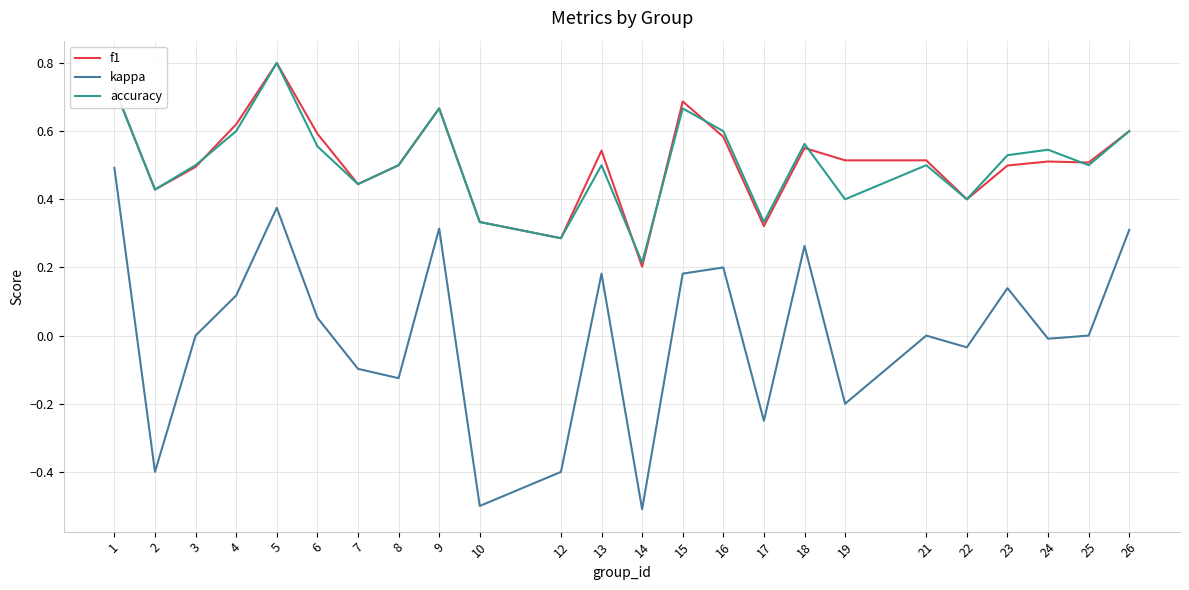

True or false: f1 and kappa intersect in this chart.

False